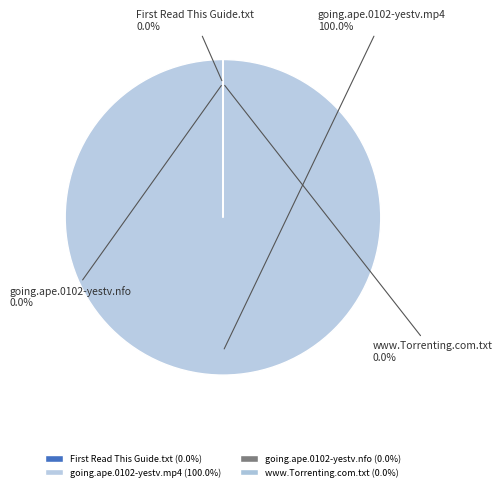

What portion of the pie excludes www.Torrenting.com.txt?

100.0%